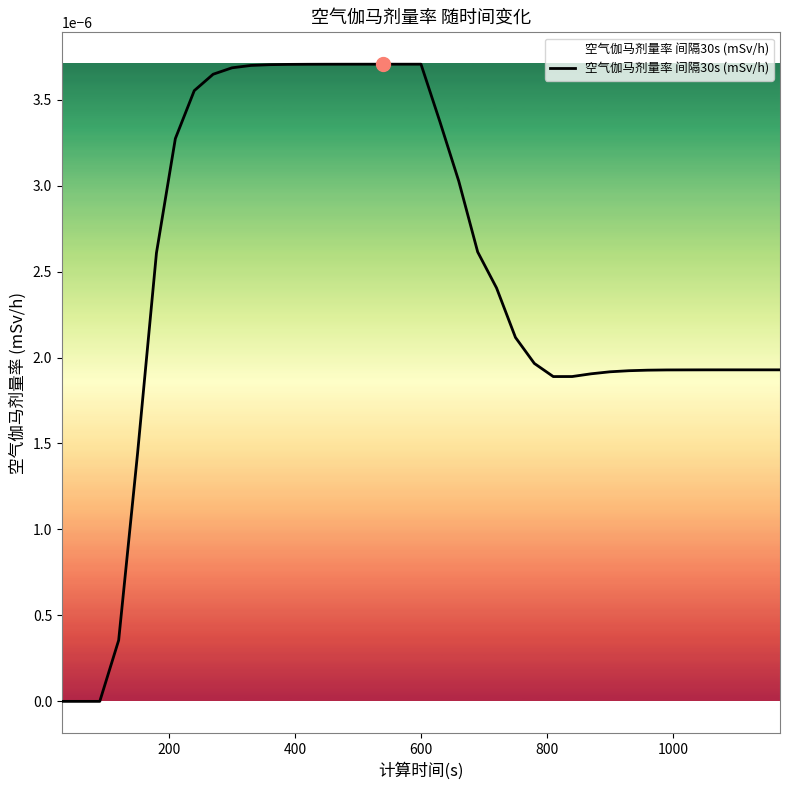

How many lines are shown in the chart?

1